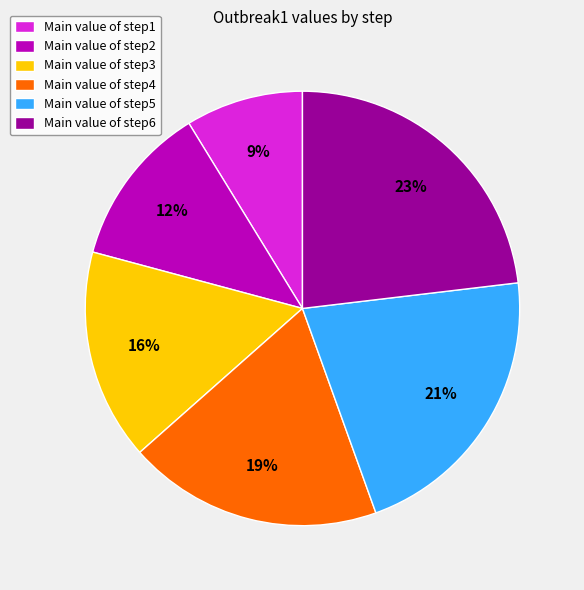

Between Main value of step1 and Main value of step6, which is larger?

Main value of step6